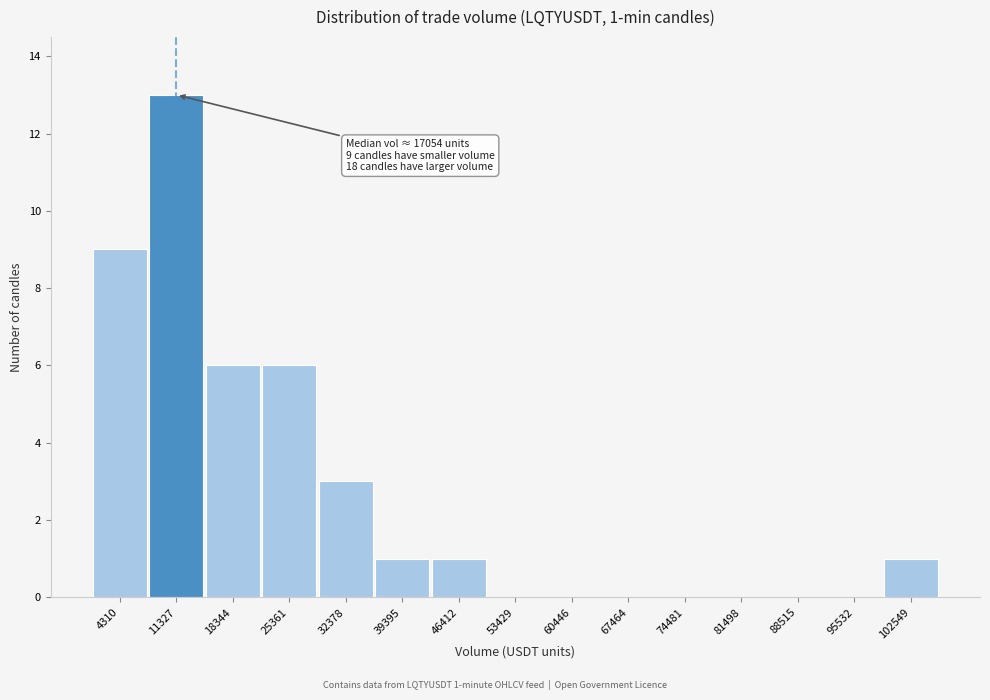

Reading left to right, extract all data points from this chart.

4310=9	11327=13	18344=6	25361=6	32378=3	39395=1	46412=1	53429=0	60446=0	67464=0	74481=0	81498=0	88515=0	95532=0	102549=1